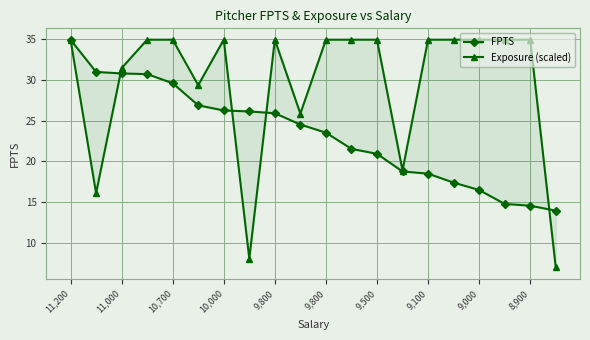

What is the highest value of the Exposure (scaled) series?

35.0